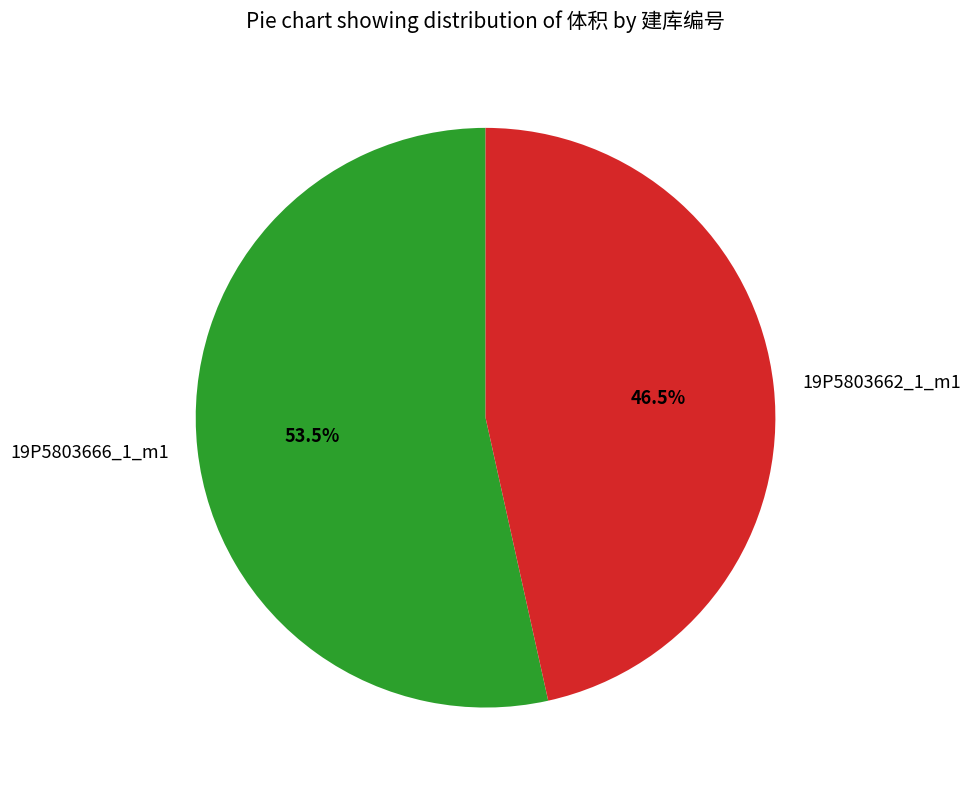

Rank the categories by value from highest to lowest.

19P5803666_1_m1, 19P5803662_1_m1